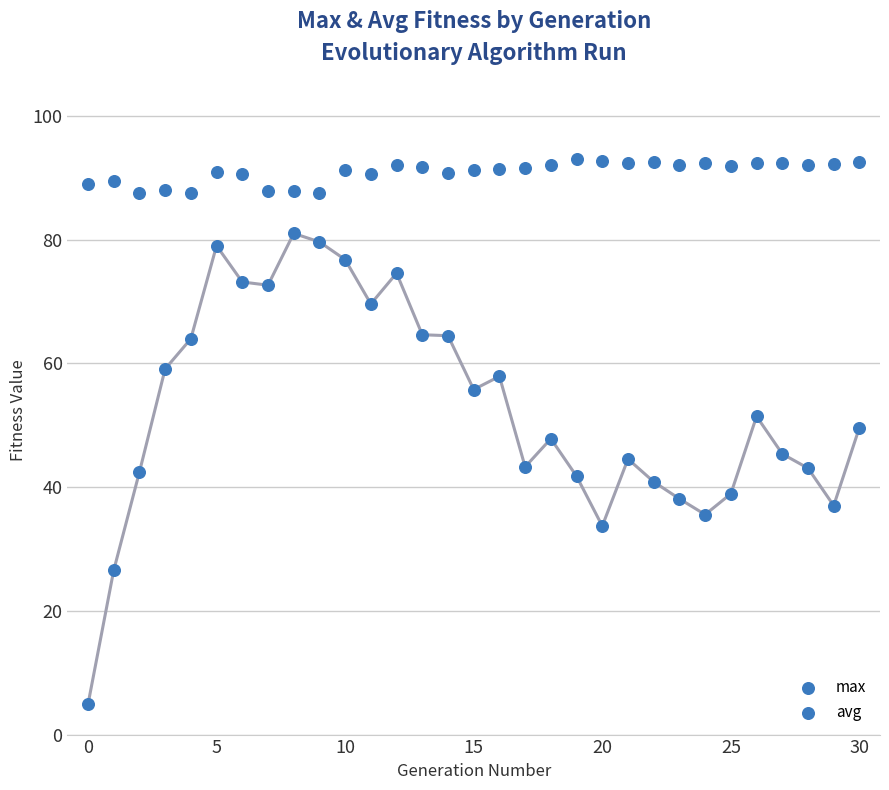

How many points are shown in the scatter plot?

62